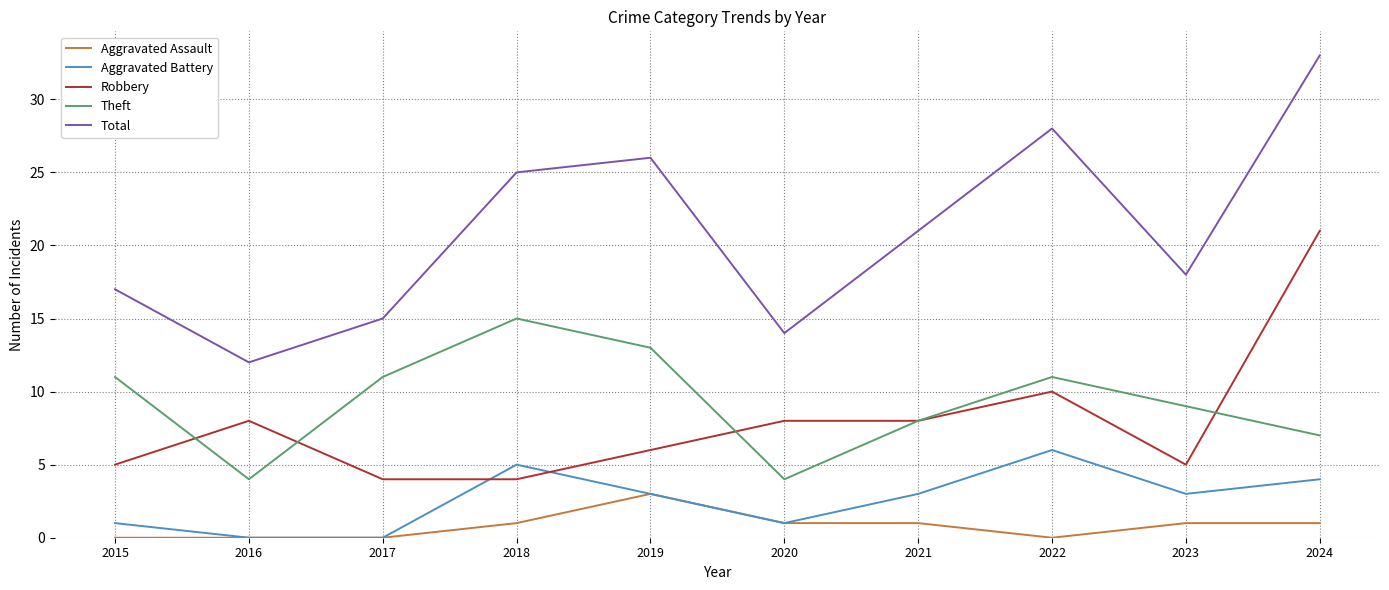

True or false: Total and Theft intersect in this chart.

False